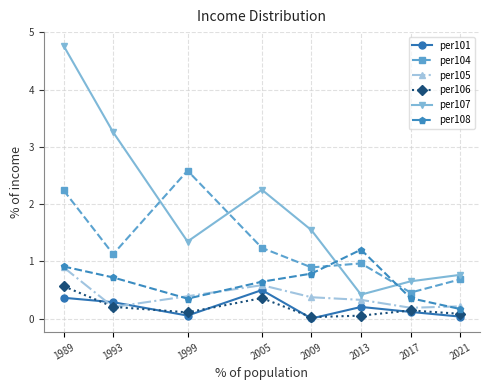

What is the value of the per108 point at the 3rd from the left?

0.4